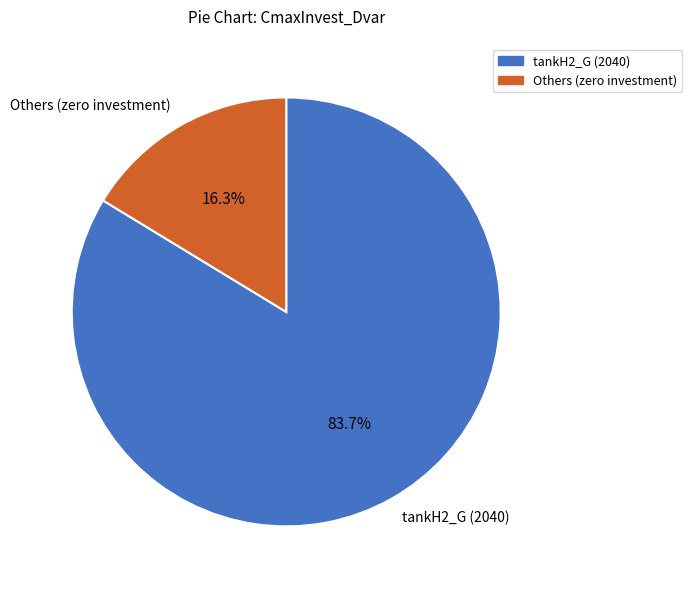

Which slice is the smallest?

Others (zero investment)